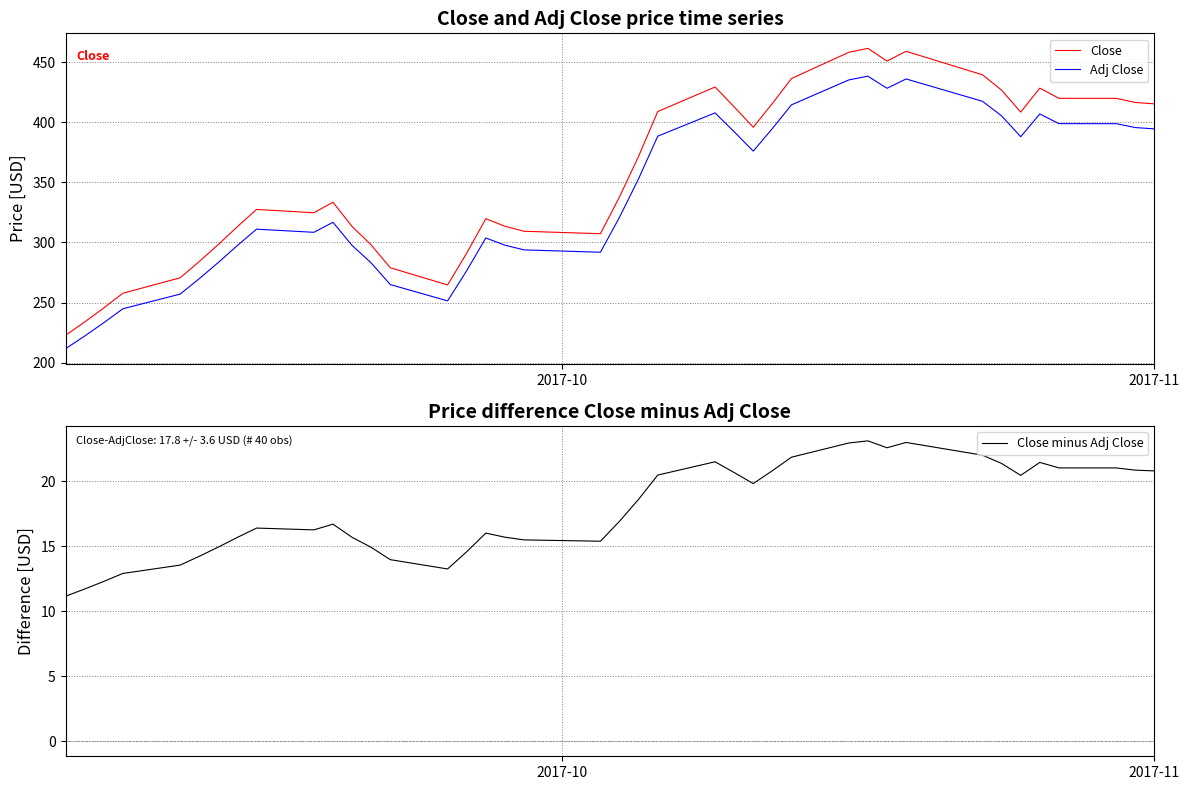

What is the lowest value of the Close series?

222.7